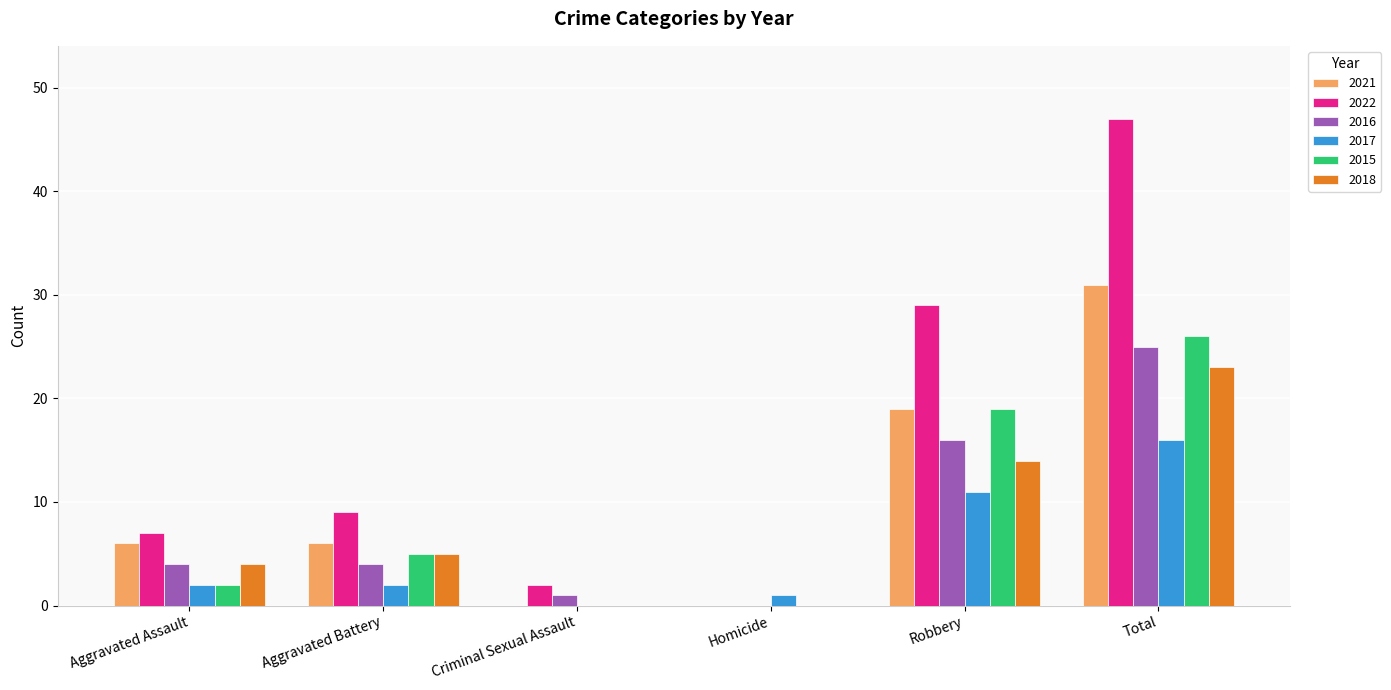

Is the value of 2017 at Aggravated Battery greater than the value of 2021 at Aggravated Battery?

No